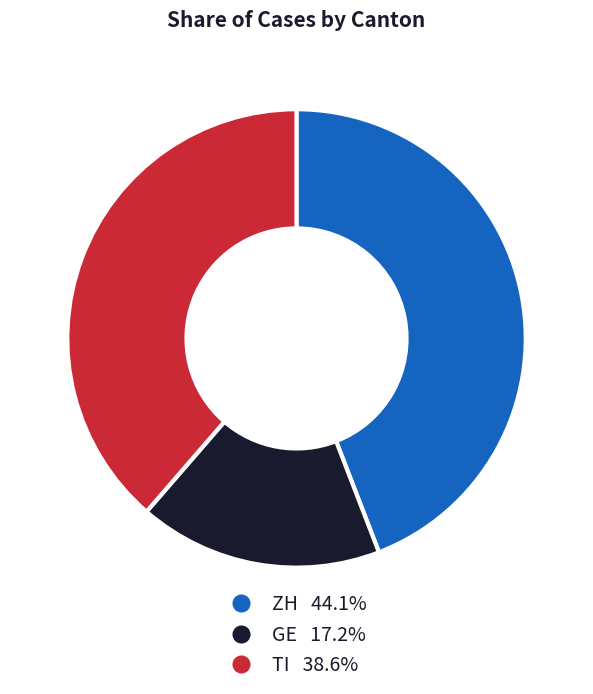

Is there a majority slice in this chart?

No